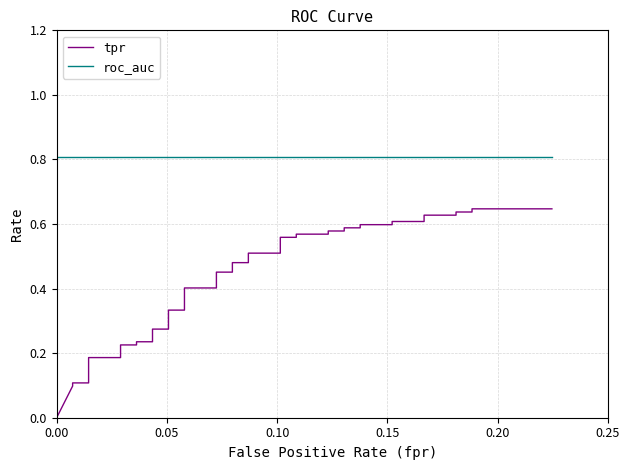

How many values in the tpr series exceed 0?

39